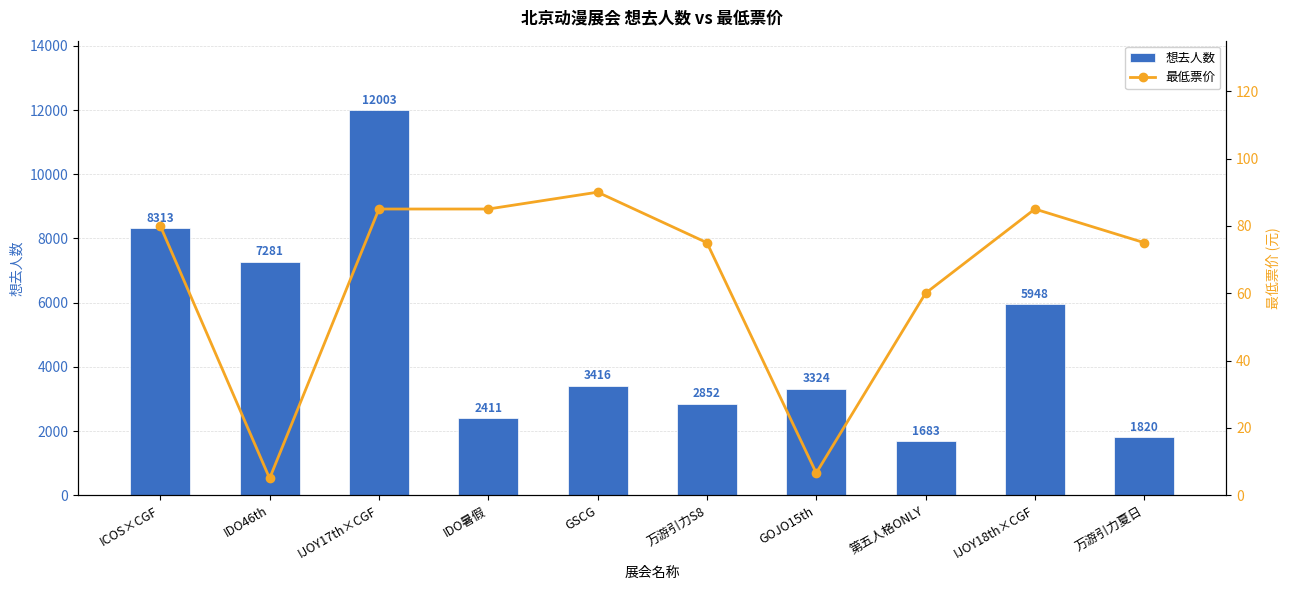

What are all the series names shown in the legend?

想去人数, 最低票价